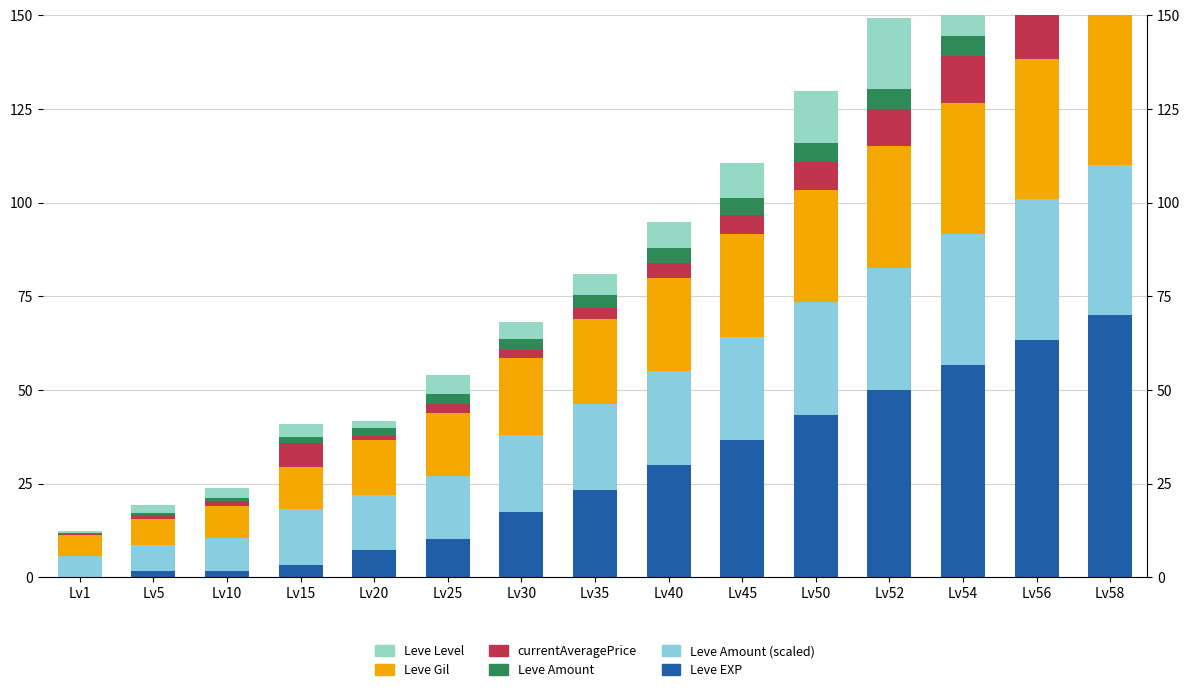

The value of Leve EXP at Lv58 is 70.0. True or false?

True